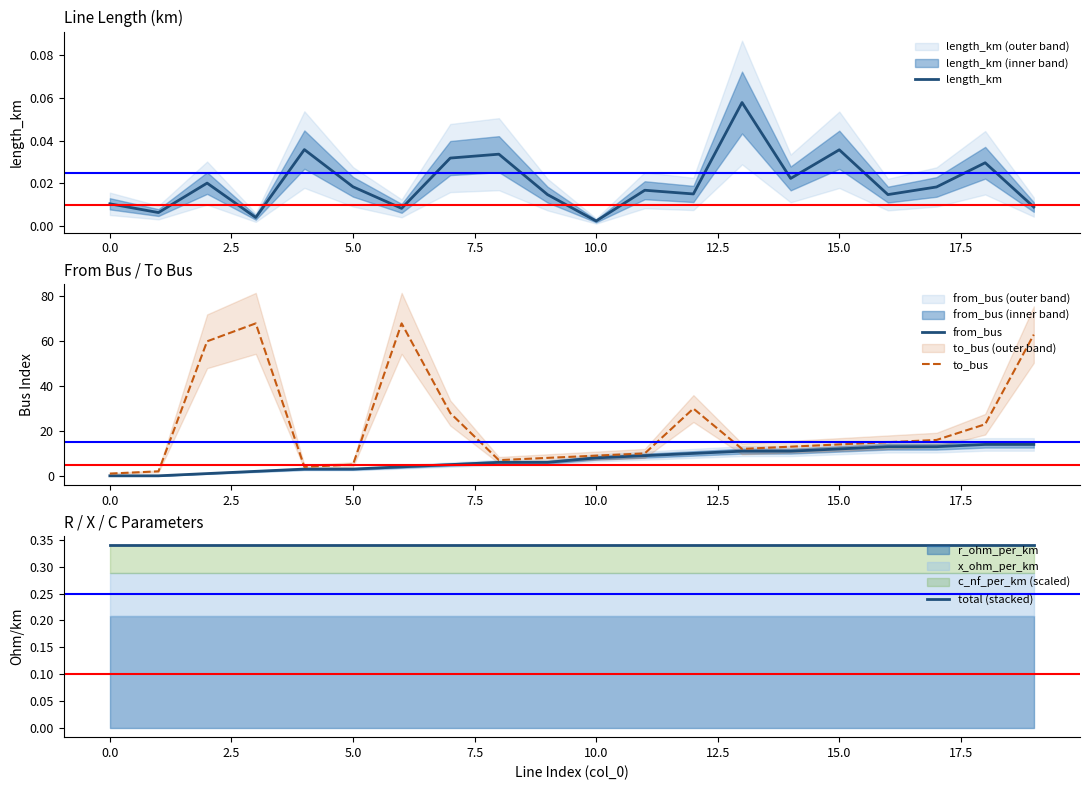

Is the value of from_bus at 15.0 greater than the value of to_bus at 5.0?

Yes